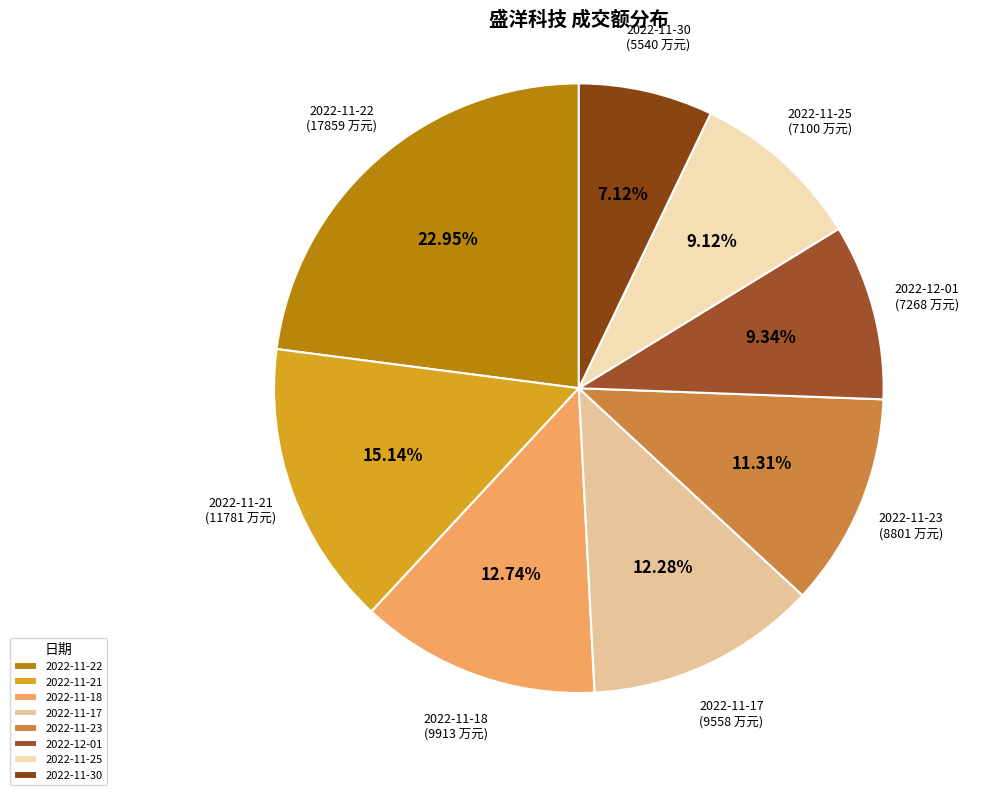

To the nearest percent, what is the difference between the largest and smallest slice percentages?

16%